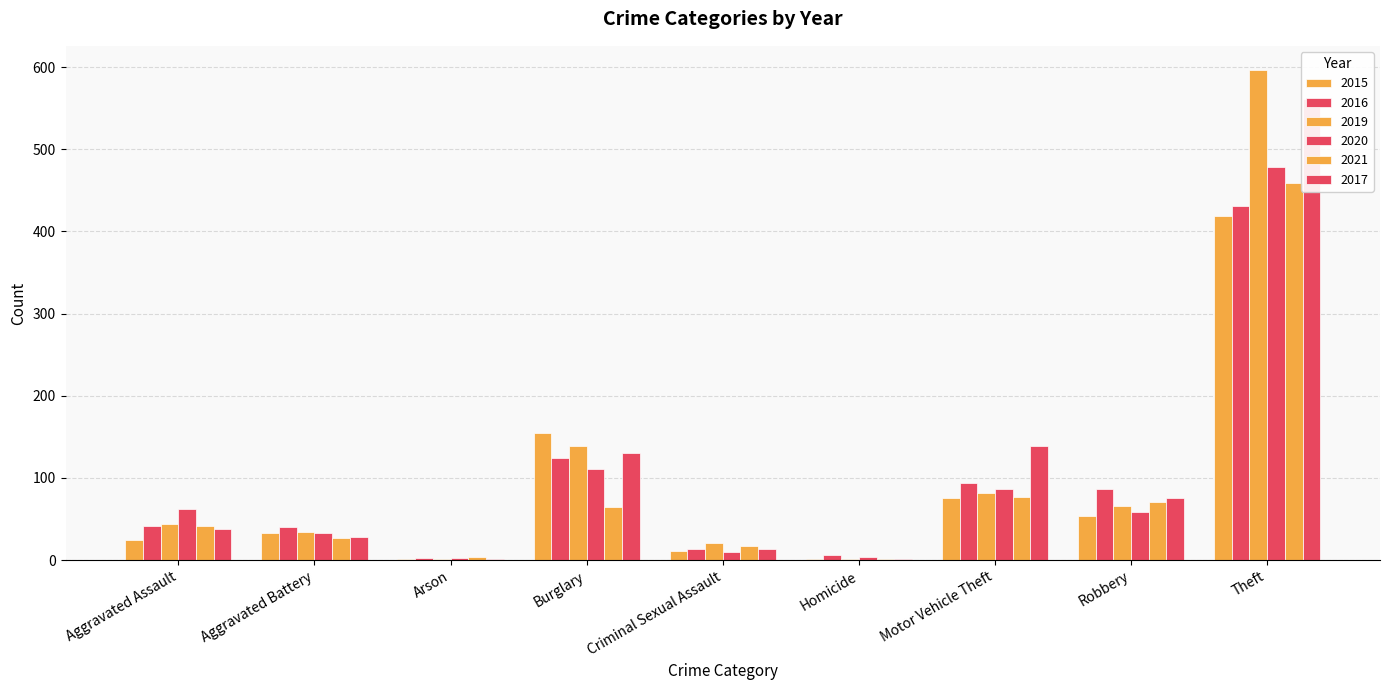

Reading left to right, transcribe all the data shown in this chart.

2015: 24	33	2	155	11	2	76	54	419
2016: 41	40	3	124	13	6	94	86	431
2019: 44	34	2	139	21	1	82	66	596
2020: 62	33	3	111	10	4	87	58	478
2021: 42	27	4	65	17	2	77	71	459
2017: 38	28	1	130	14	1	139	76	561